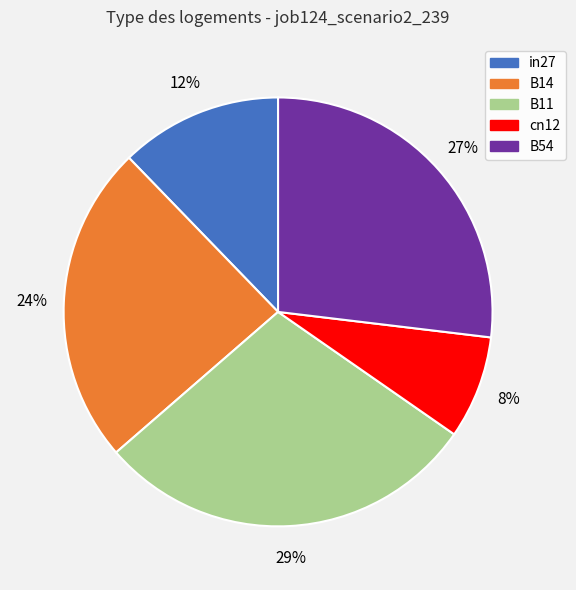

To the nearest percent, what is the combined percentage of cn12 and B11?

37%